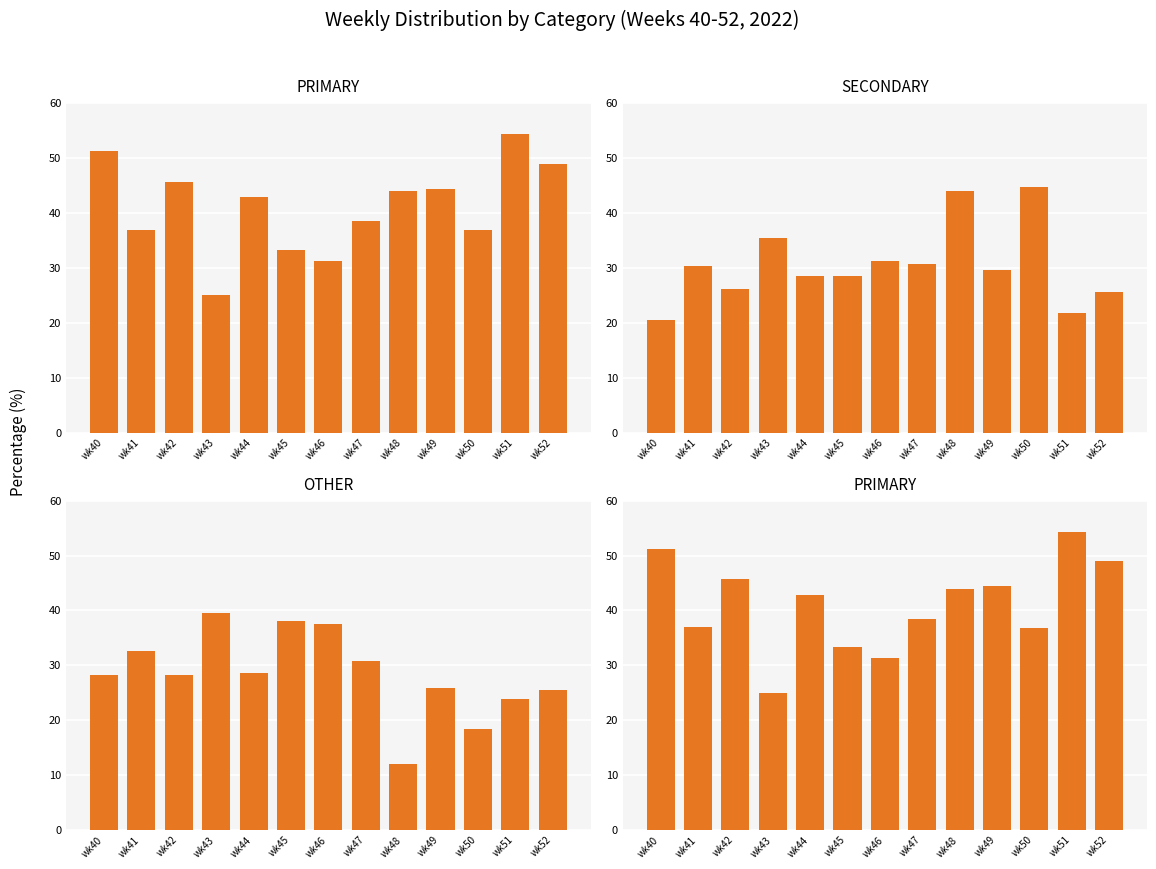

Between wk42 and wk51, which series saw the biggest shift?

PRIMARY